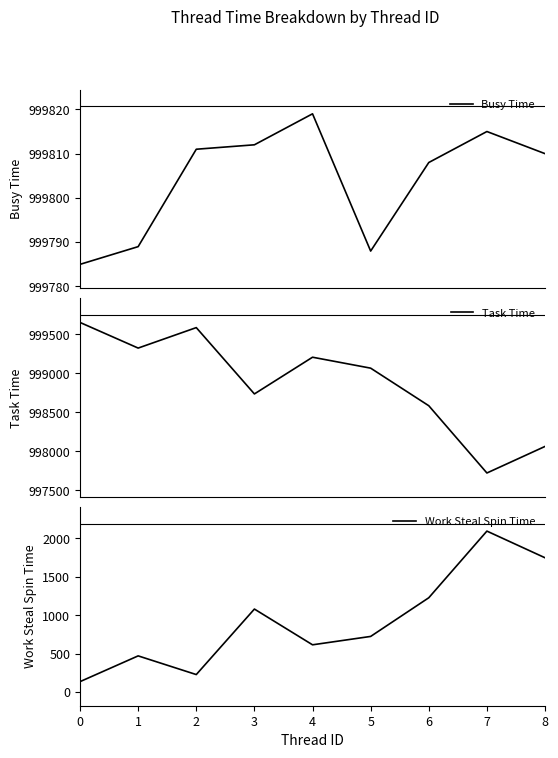

Reading left to right, extract all data points from this chart.

Busy Time: 999785	999789	999811	999812	999819	999788	999808	999815	999810
Task Time: 999651	999323	999585	998736	999206	999066	998585	997724	998064
Work Steal Spin Time: 137	472	229	1081	616	725	1228	2095	1748